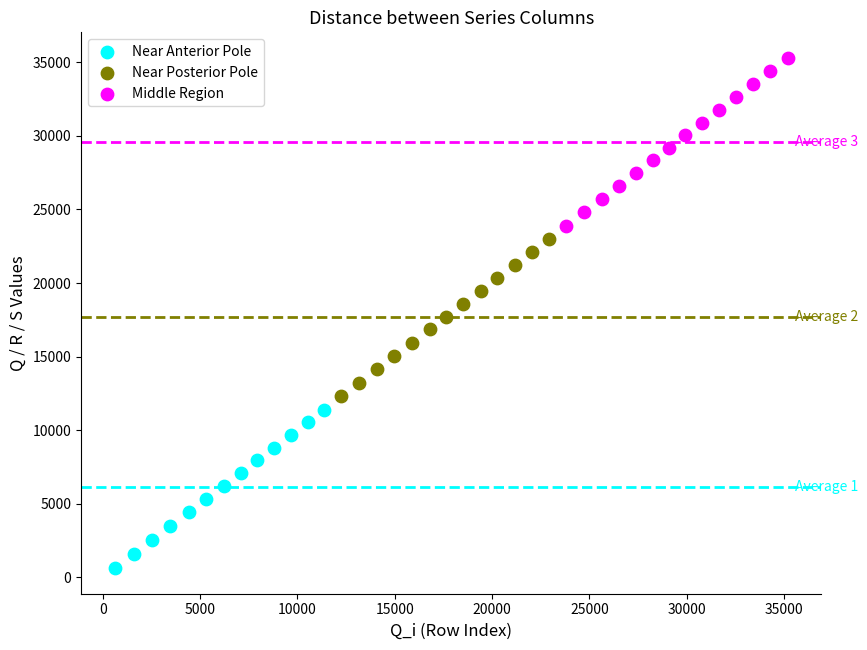

Which series reaches the maximum Y coordinate?

Middle Region